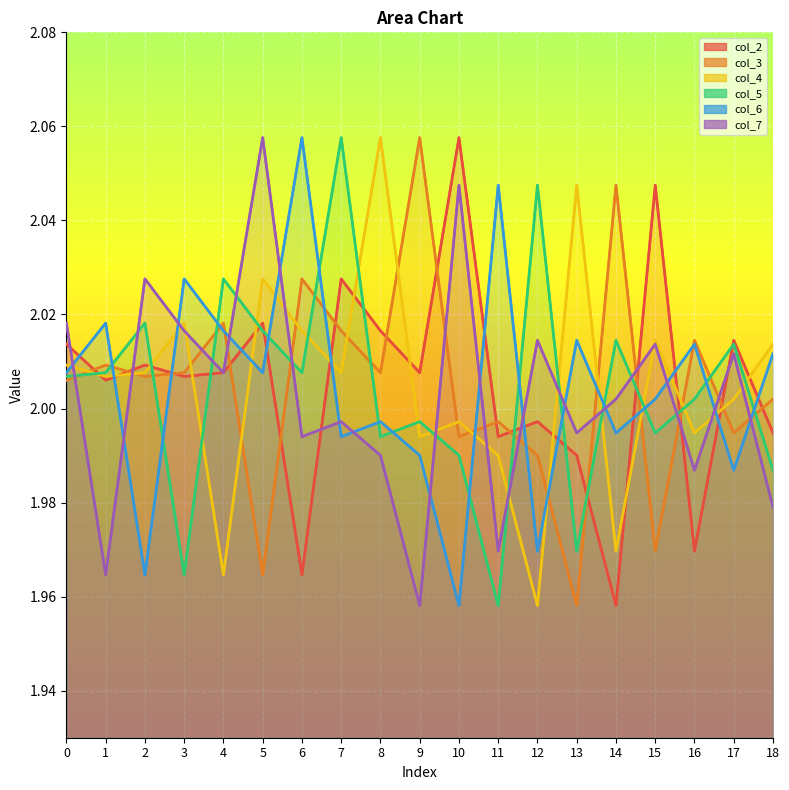

What is the spread (max minus min) of values at 5?

0.1